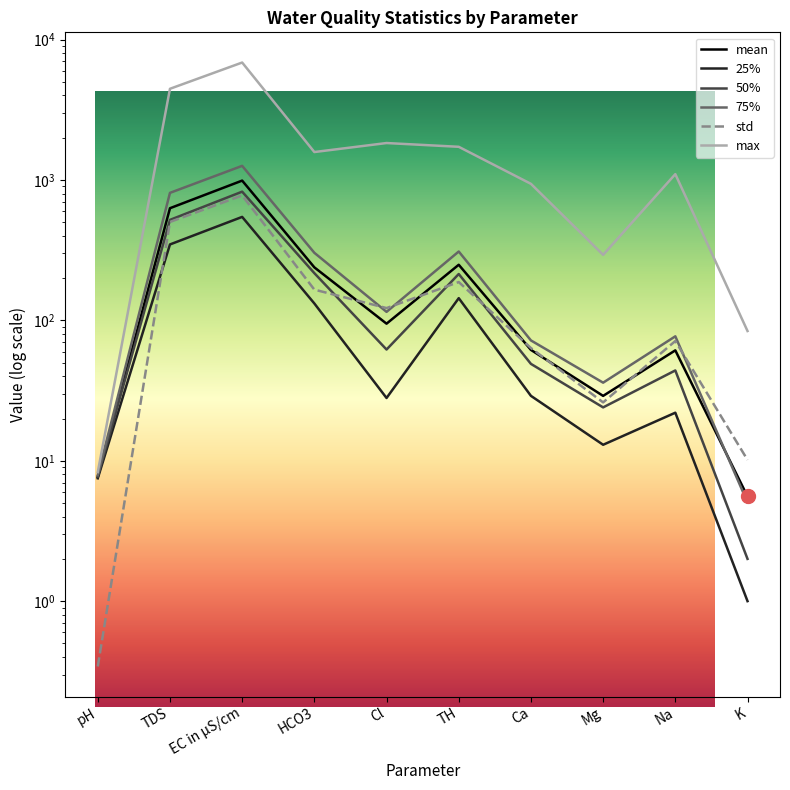

True or false: 75% has a value of 1.0 at K.

False